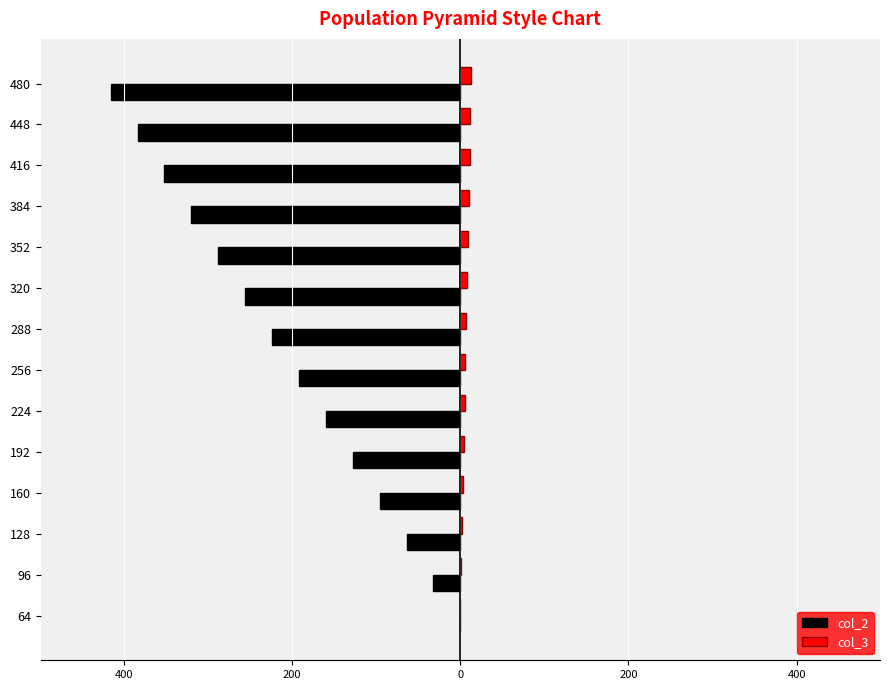

Reading left to right, what are all the values shown in this chart?

col_2: 0	-32	-64	-96	-128	-160	-192	-224	-256	-288	-320	-352	-384	-416
col_3: 0	1	2	3	4	5	6	7	8	9	10	11	12	13